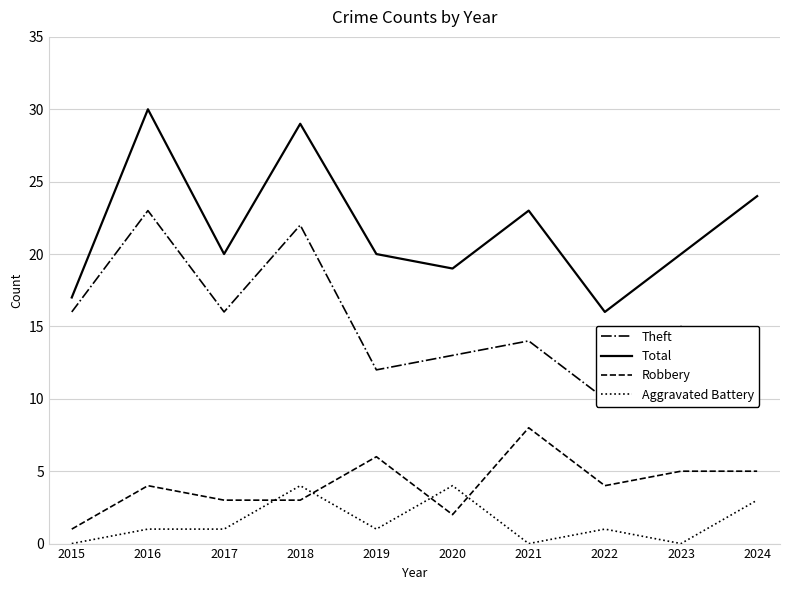

List the labels in order of Aggravated Battery value, smallest first.

2015, 2021, 2023, 2016, 2017, 2019, 2022, 2024, 2018, 2020